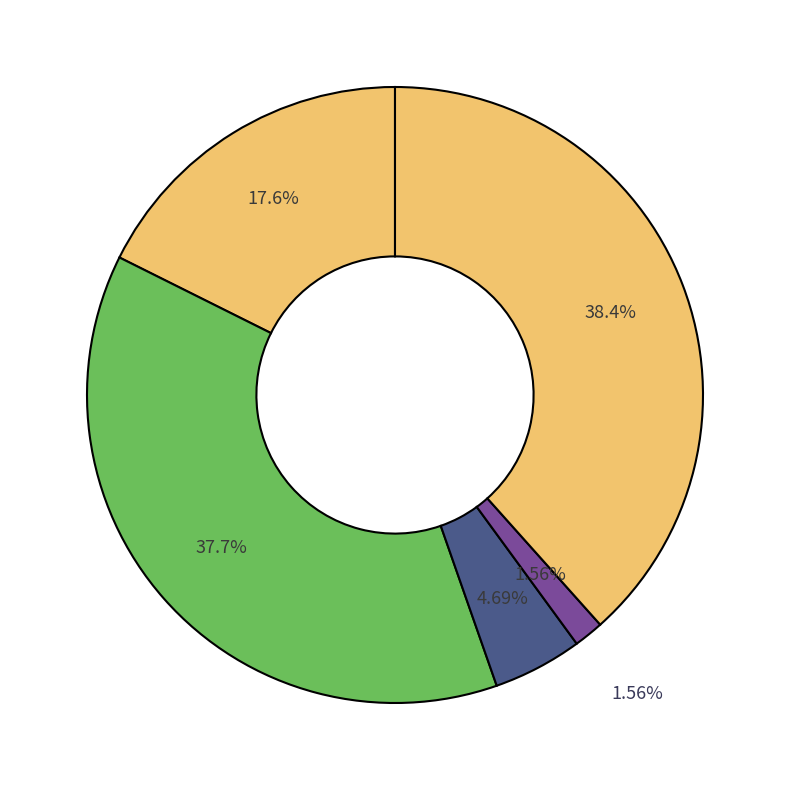

Combined, what portion of the pie is Aggravated Battery and Homicide?

39.3%